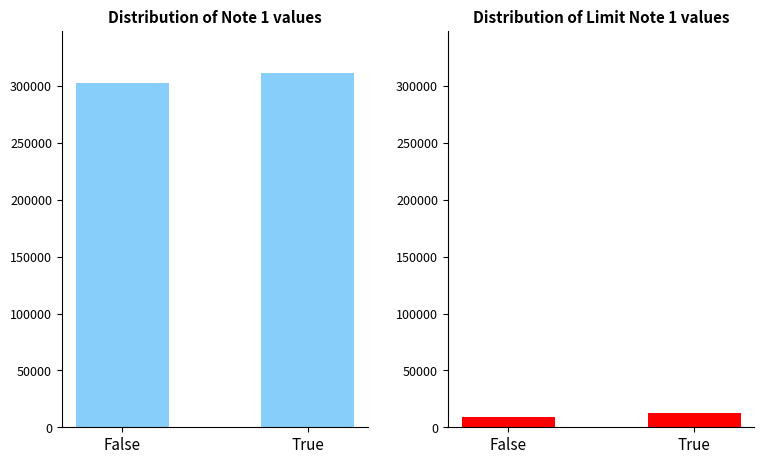

Is it true that Note 1 equals 311405 at True?

True